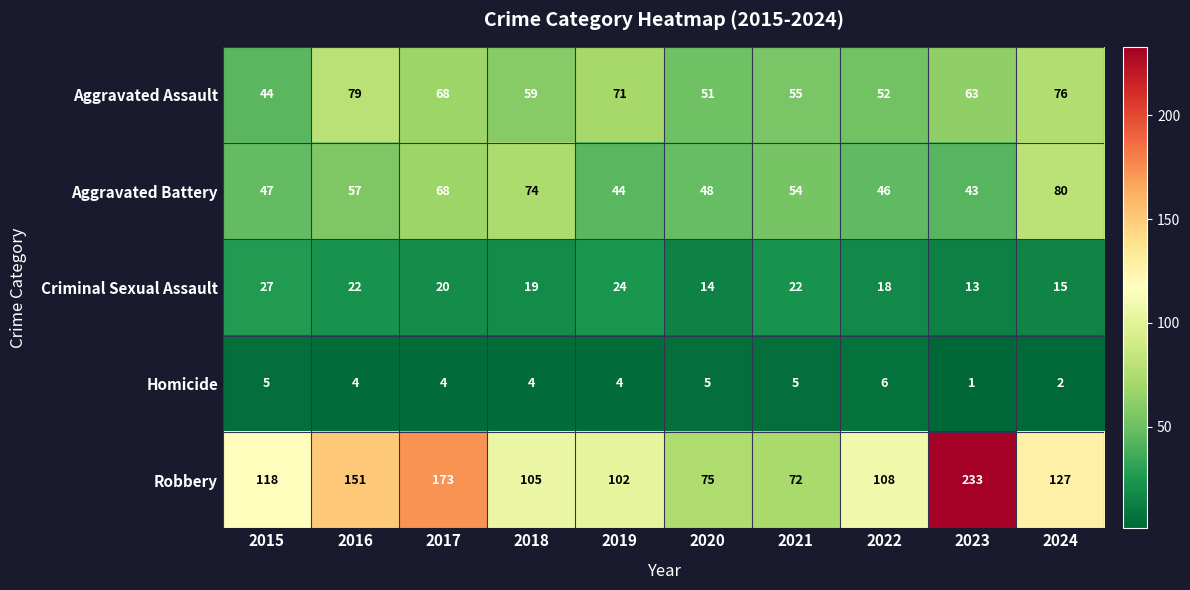

What is the difference between the maximum and minimum values in the Homicide series?

5